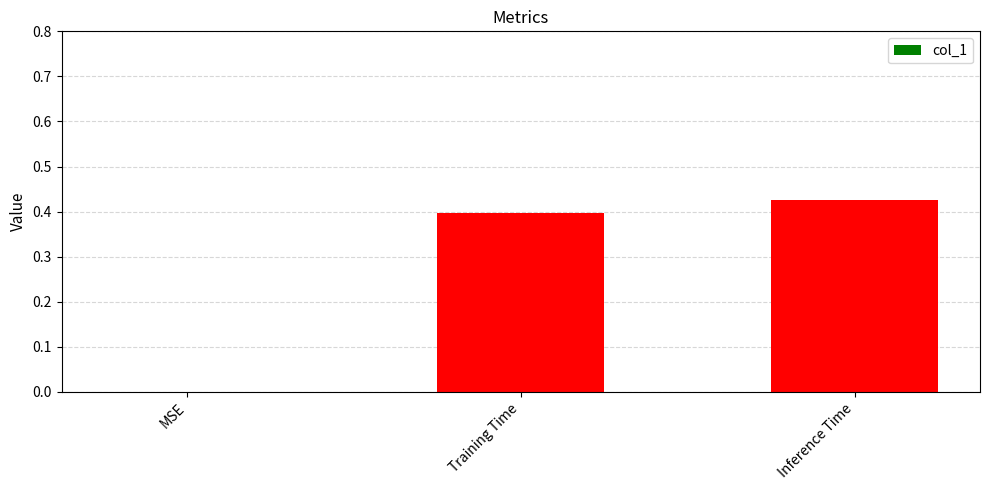

What is the change in value from MSE to Training Time?

+0.4